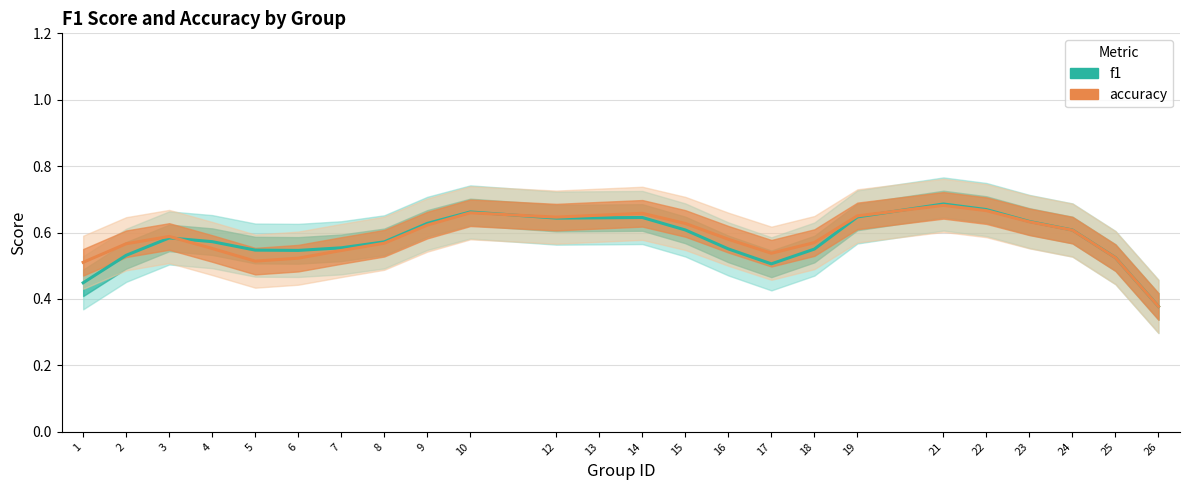

What is the value of the accuracy point at the 2nd from the left?

0.6